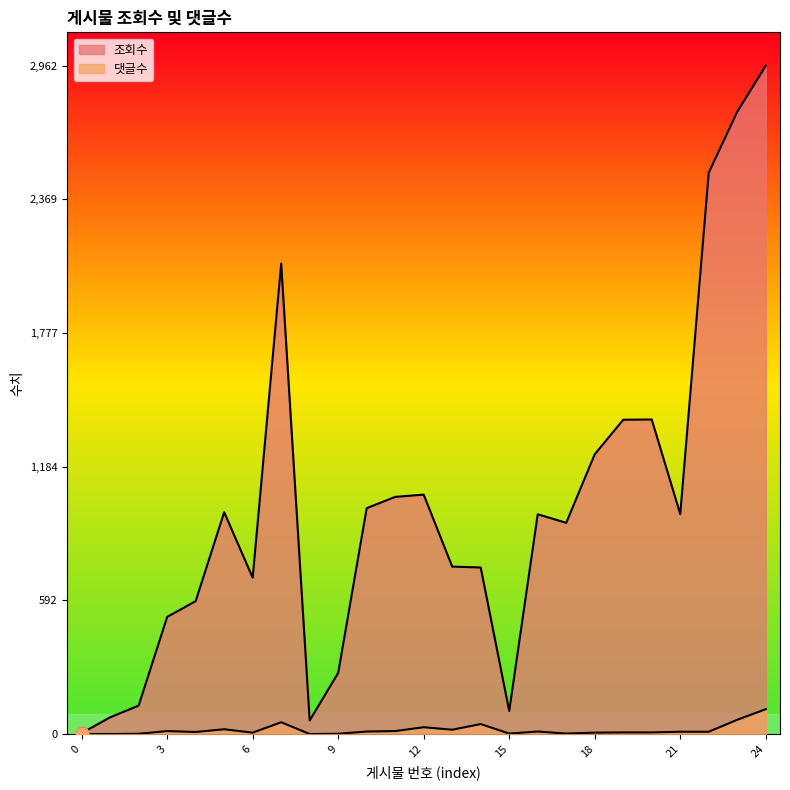

Is the value of 댓글수 at 2 greater than the value of 조회수 at 1?

No